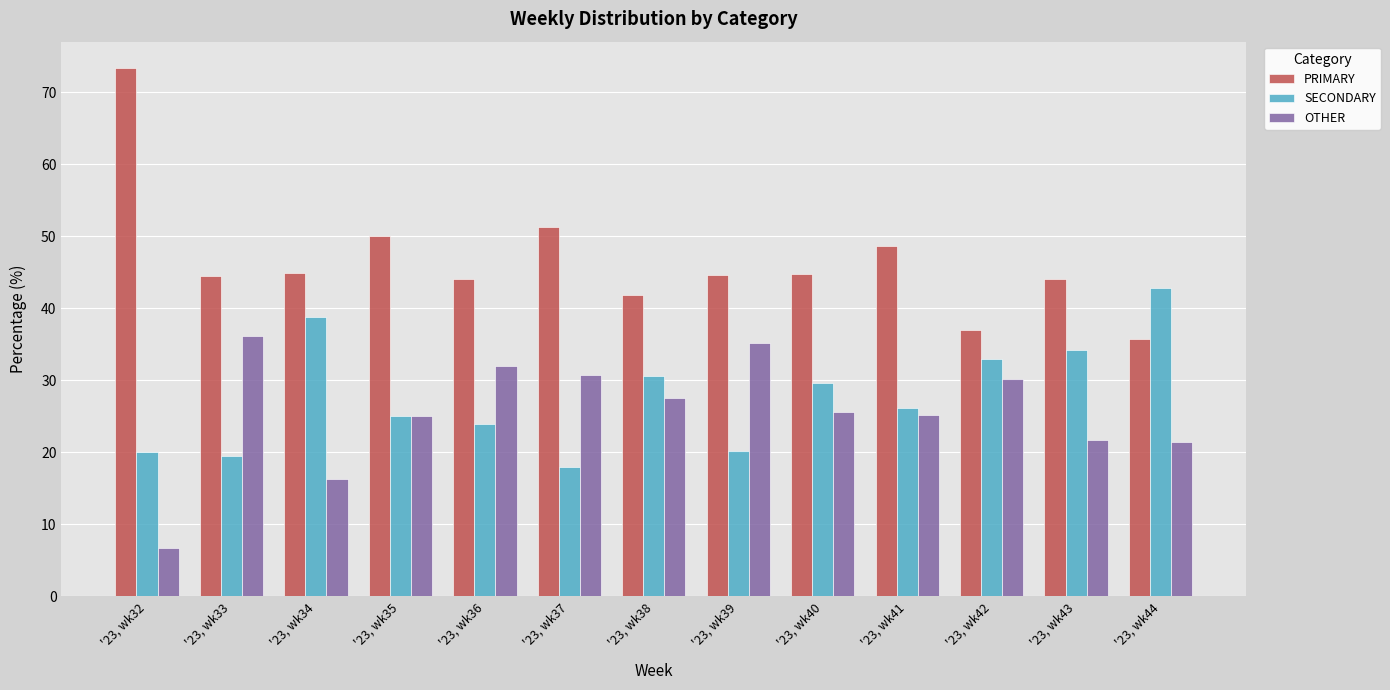

What is the highest value of the OTHER series?

36.1